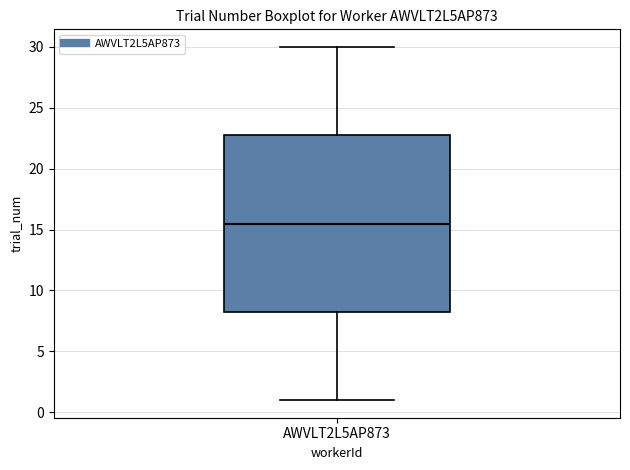

Read this box plot against the y-axis: the position of the median line, the range covered by the box, and the ends of both whiskers. The values are not printed on the chart, so give them approximately, as read against the axis.

median 15.5, box 8.5 to 23.0, whiskers 1.0 to 30.0